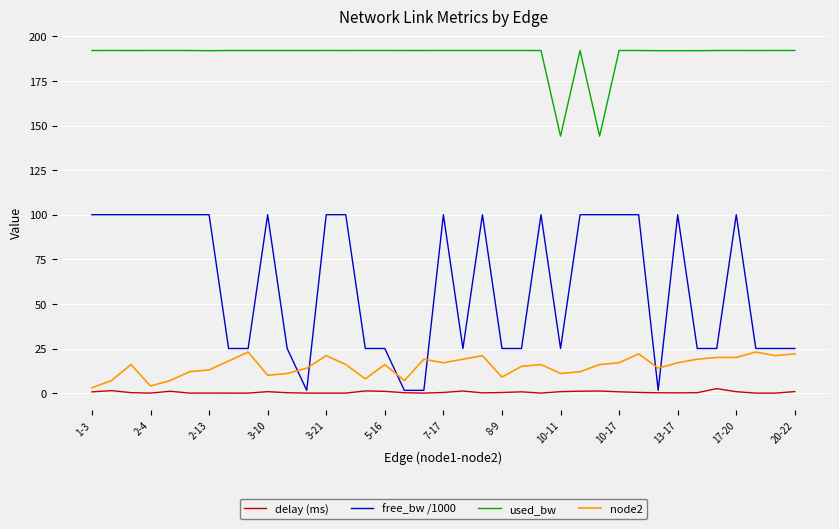

Which series has the largest range (max minus min)?

free_bw /1000